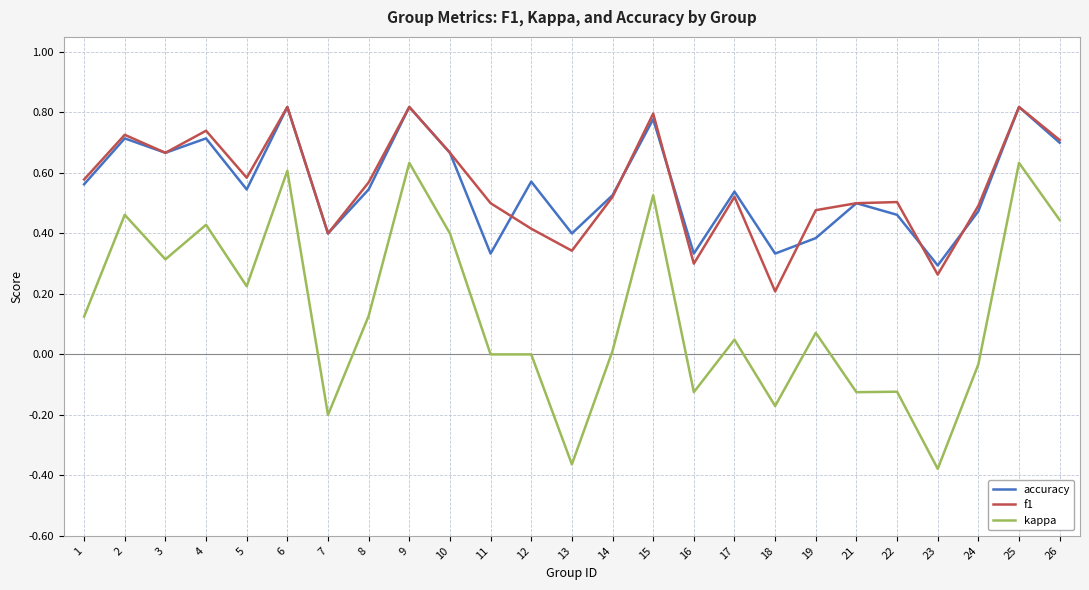

How many distinct data groups are displayed?

3